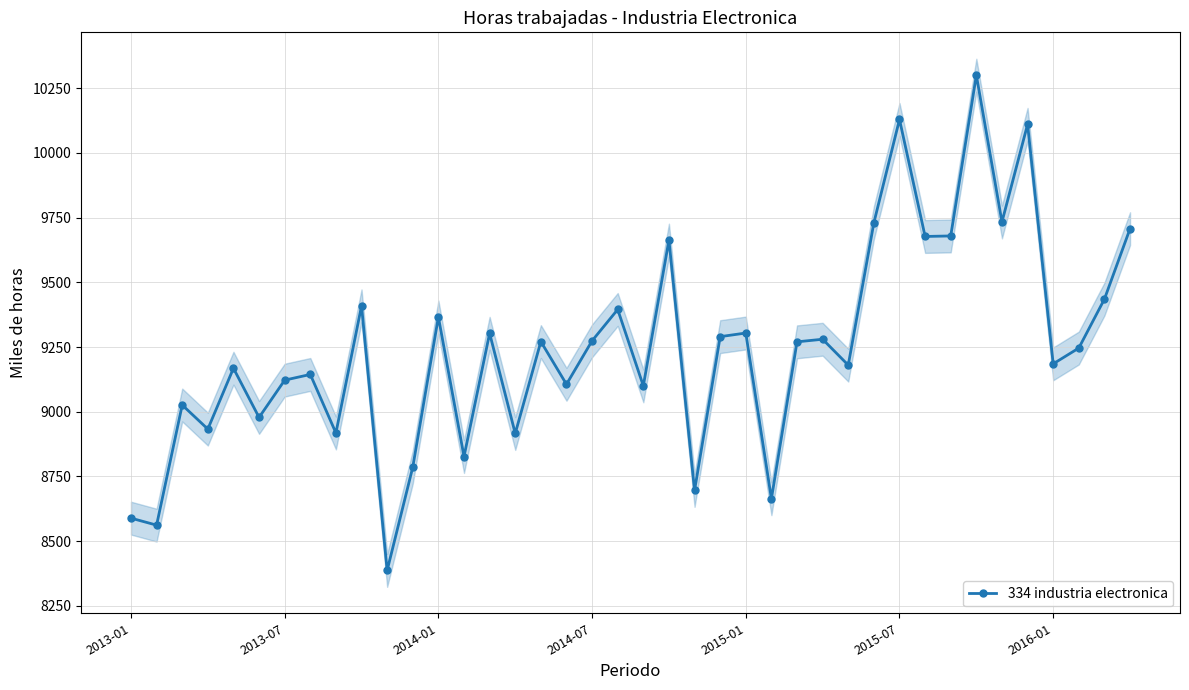

What is the minimum value shown in the chart?

8387